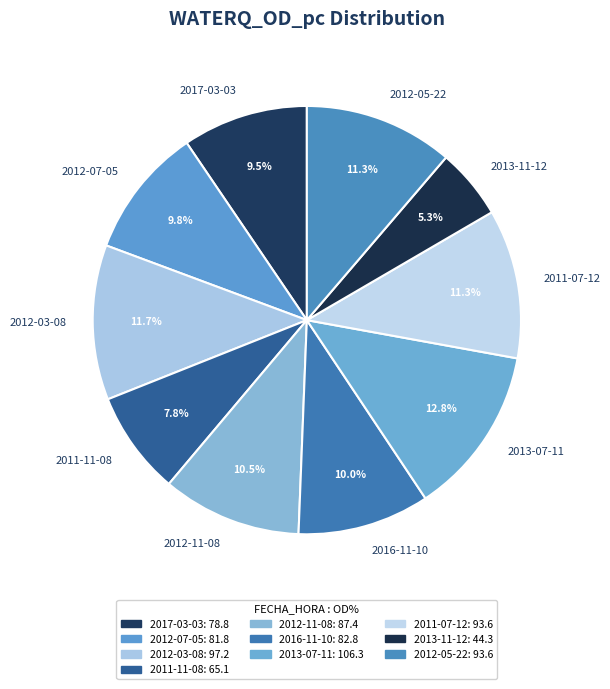

Combined, do 2011-07-12 and 2016-11-10 account for over 50%?

No